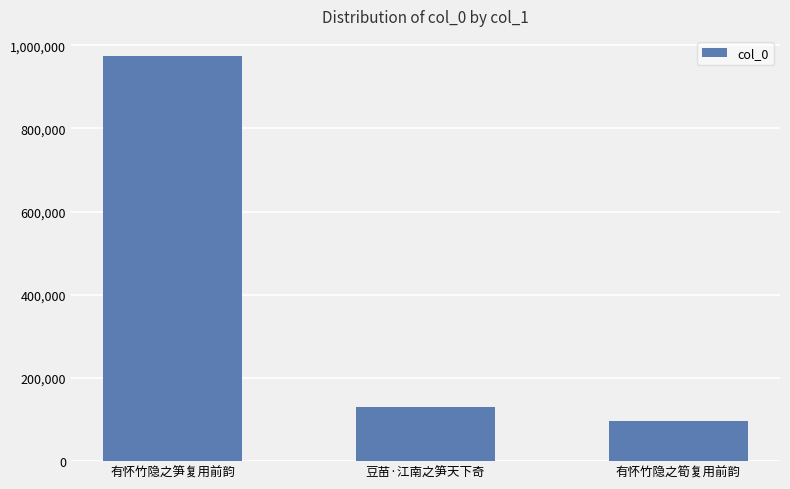

What is the ratio of the value at 有怀竹隐之筍复用前韵 to the value at 豆苗·江南之笋天下奇?

0.7